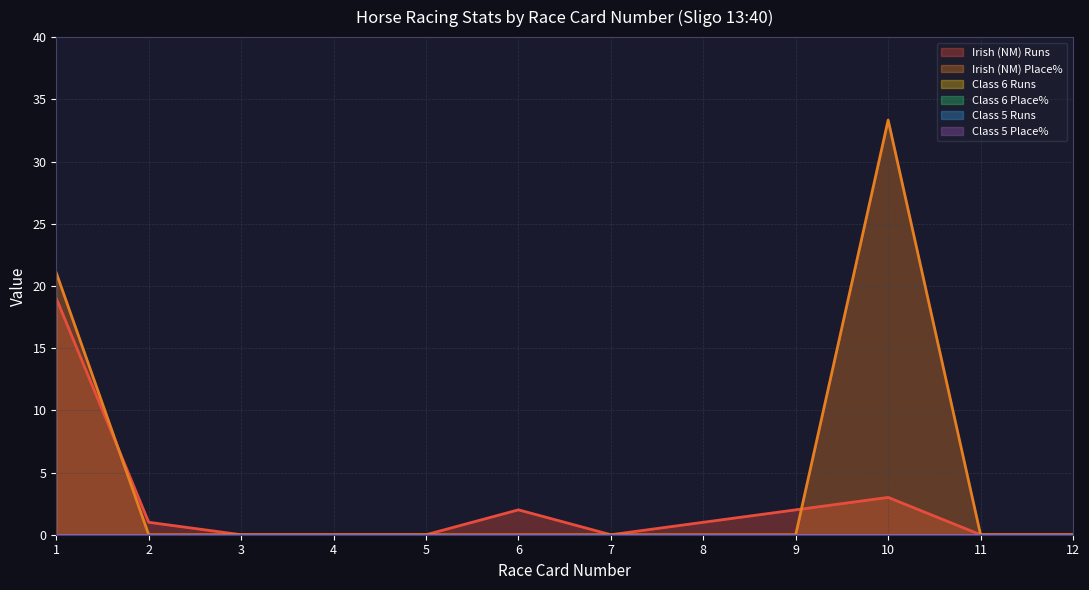

Which has a higher value, 8 or 9?

9